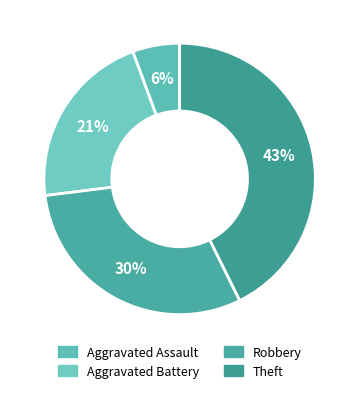

Does any single category account for the majority?

No